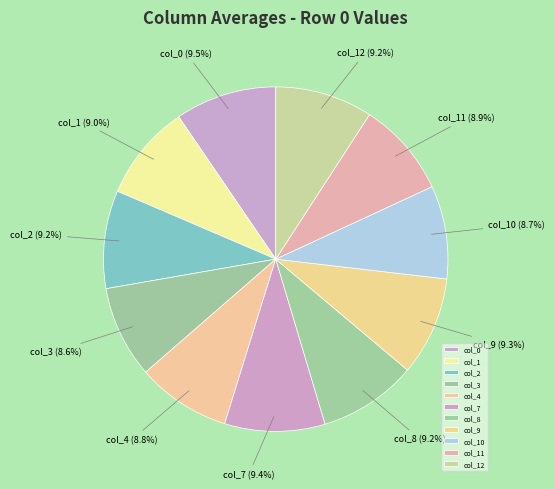

To the nearest percent, what is the difference between the largest and smallest slice percentages?

1%